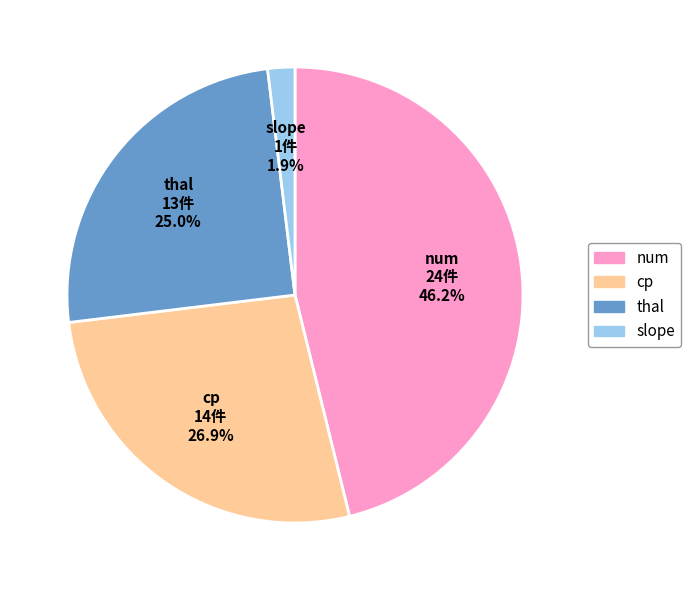

What percentage is the thal slice, to the nearest percent?

25%